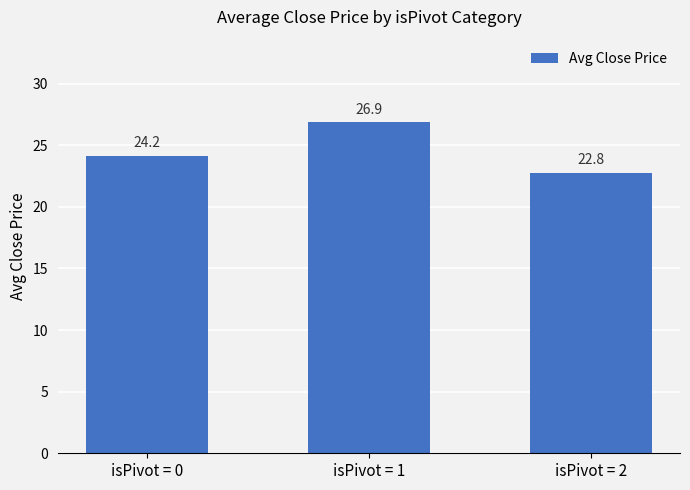

Reading left to right, extract all data points from this chart.

24.2	26.9	22.8